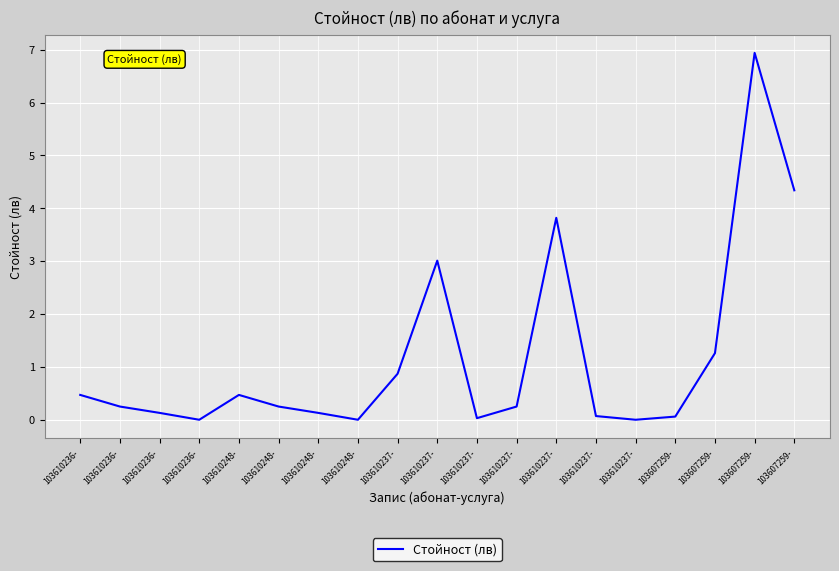

Rank the categories by value from highest to lowest.

103607259-, 103607259-, 103610237-, 103610237-, 103607259-, 103610237-, 103610236-, 103610248-, 103610236-, 103610248-, 103610237-, 103610236-, 103610248-, 103610237-, 103607259-, 103610237-, 103610236-, 103610248-, 103610237-